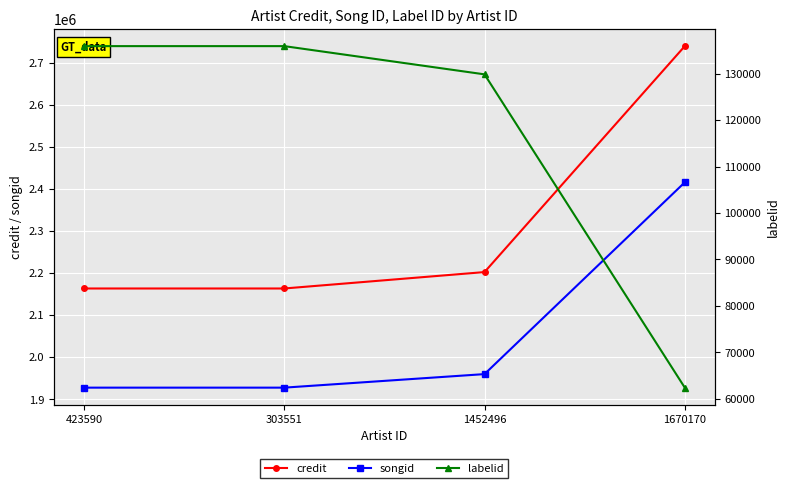

What are all the series names shown in the legend?

credit, songid, labelid